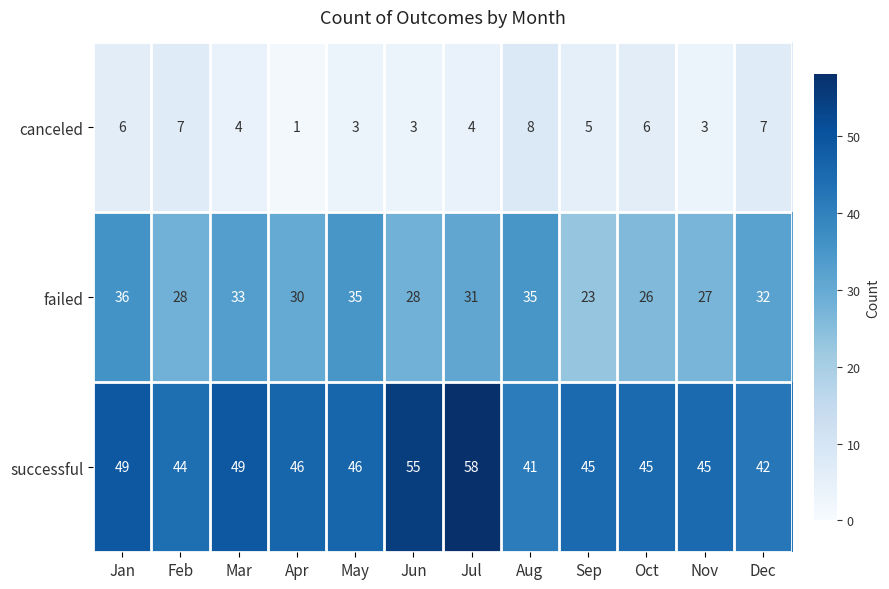

Between Apr and Dec, which series saw the biggest shift?

canceled